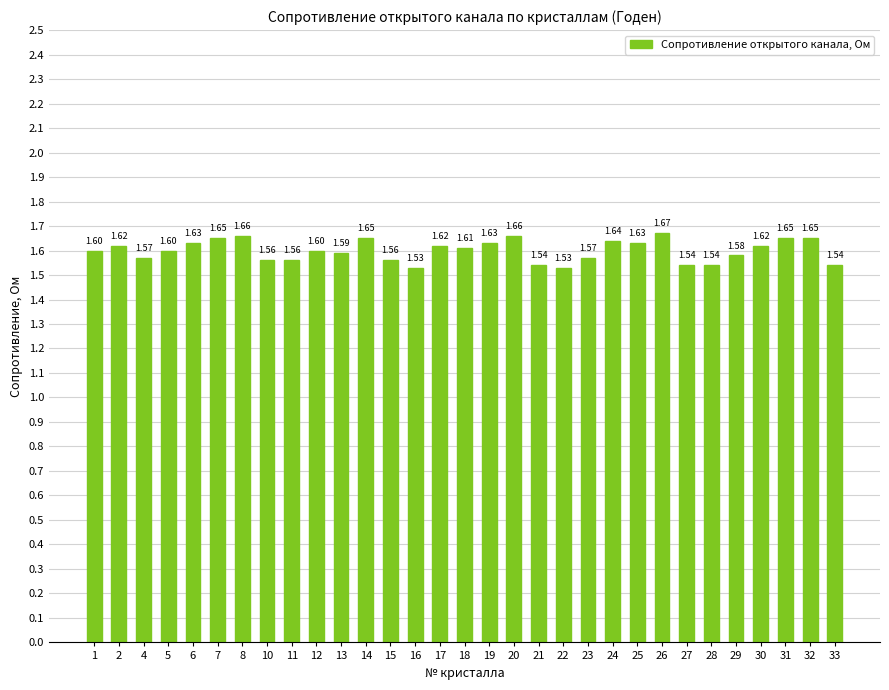

Are the bars horizontal?

No